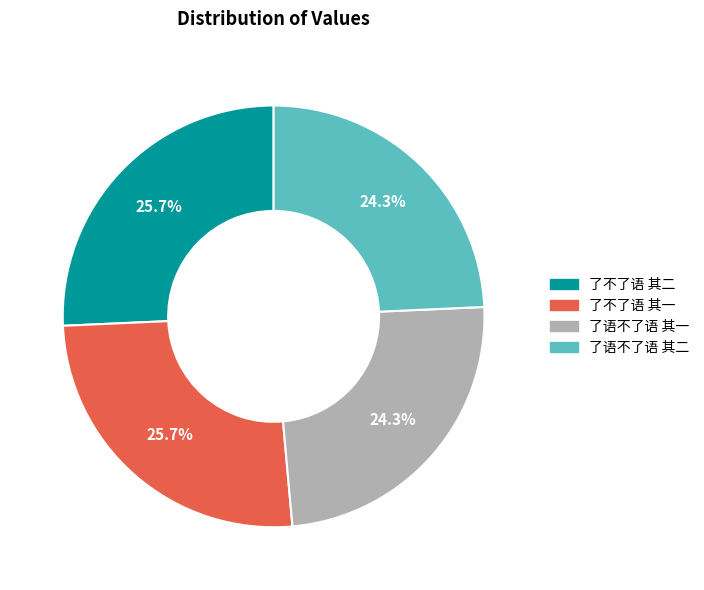

To the nearest percent, what portion does 了语不了语 其一 represent?

24%